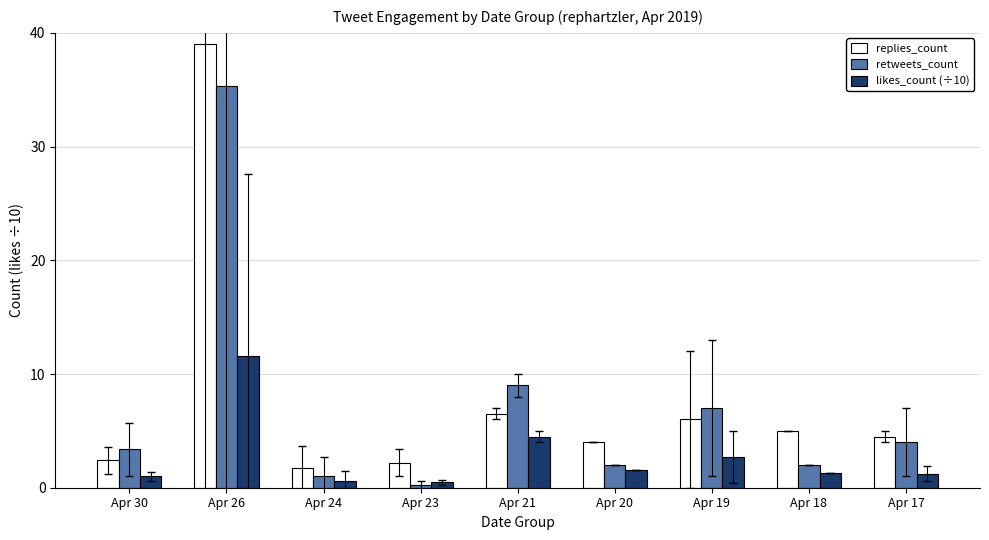

At which label is replies_count closest to 20?

Apr 21